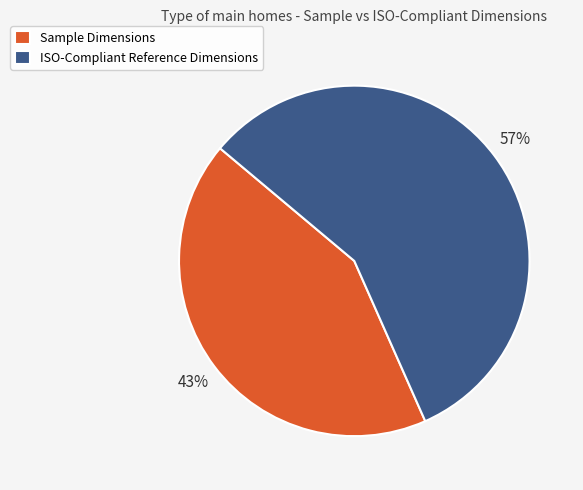

The ISO-Compliant Reference Dimensions slice represents 57% of the pie. True or false?

True